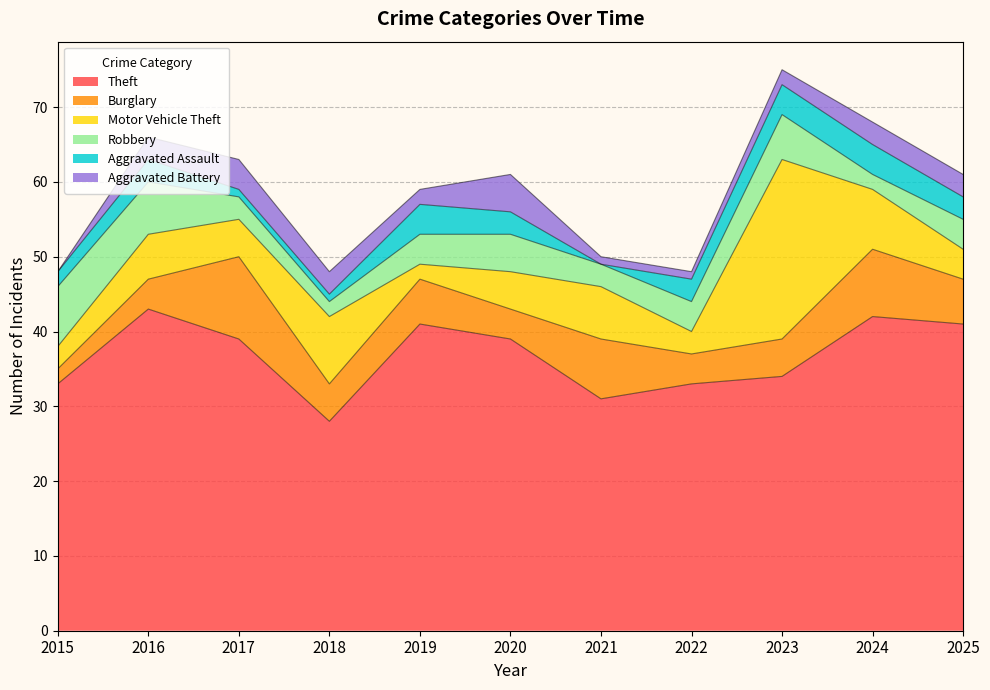

What is the spread (max minus min) of values at 2022?

32